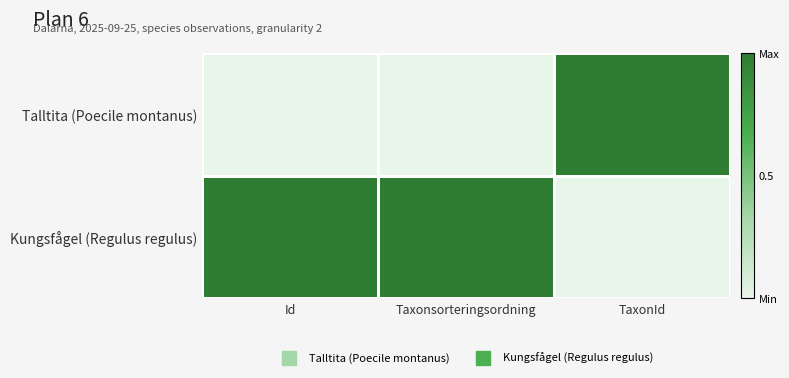

Rank the series by their average value, from lowest to highest.

Talltita (Poecile montanus), Kungsfågel (Regulus regulus)